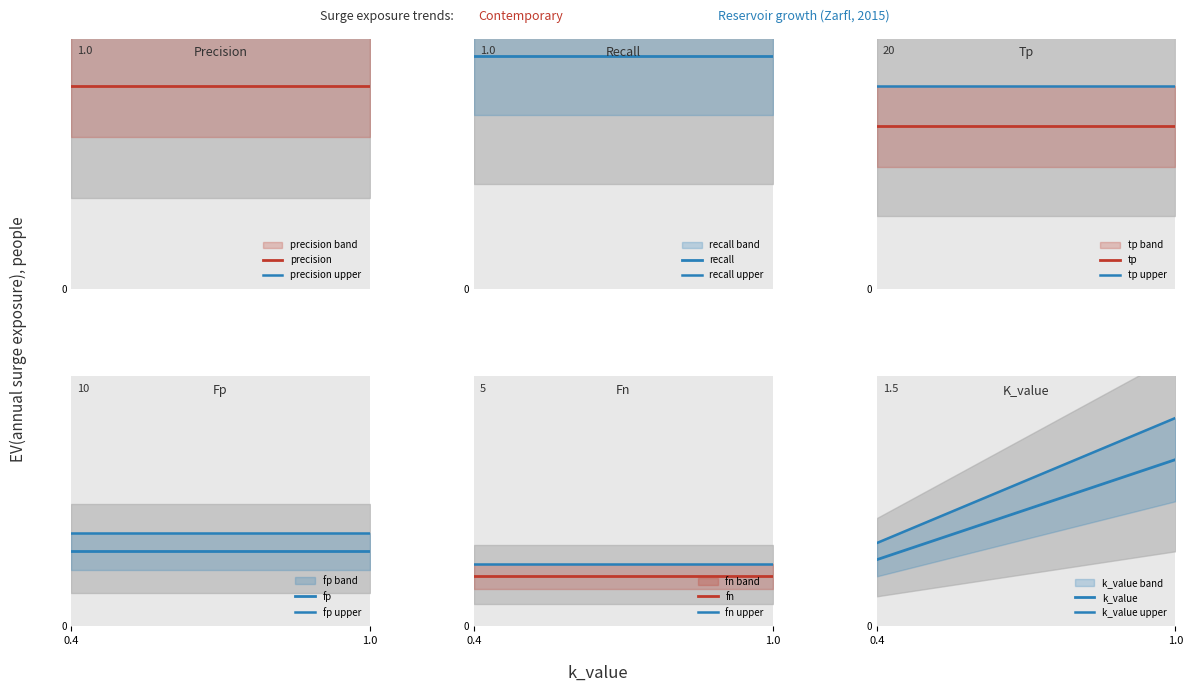

At which category is the sum across all series the highest?

1.0